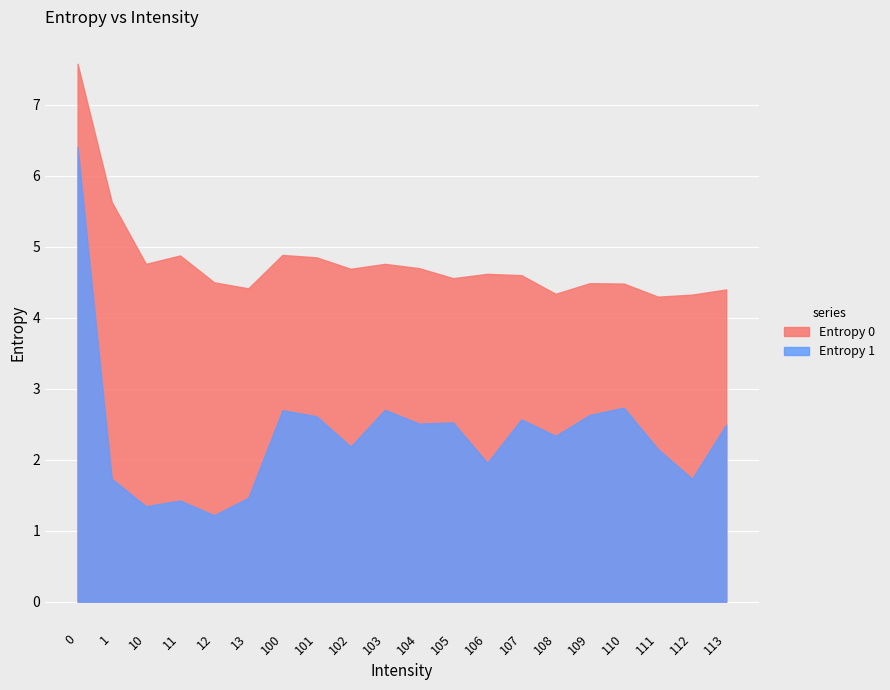

Reading left to right, what are all the values shown in this chart?

Entropy 0: 0=7.6	1=5.6	10=4.8	11=4.9	12=4.5	13=4.4	100=4.9	101=4.9	102=4.7	103=4.8	104=4.7	105=4.6	106=4.6	107=4.6	108=4.3	109=4.5	110=4.5	111=4.3	112=4.3	113=4.4
Entropy 1: 0=6.4	1=1.7	10=1.3	11=1.4	12=1.2	13=1.5	100=2.7	101=2.6	102=2.2	103=2.7	104=2.5	105=2.5	106=2.0	107=2.6	108=2.3	109=2.6	110=2.7	111=2.2	112=1.7	113=2.5